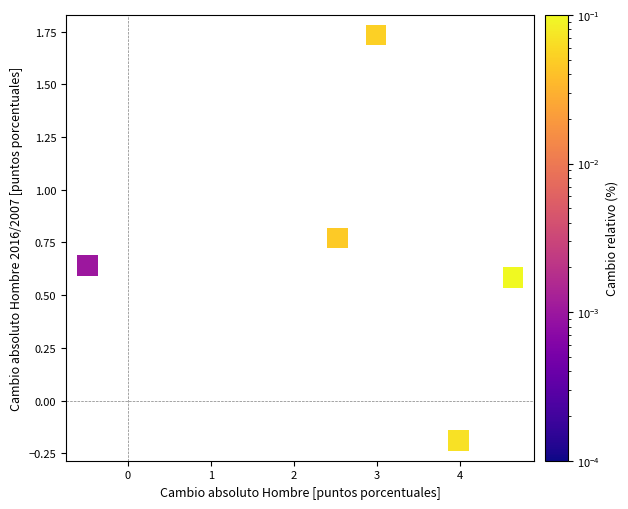

What is the average Y value?

0.7